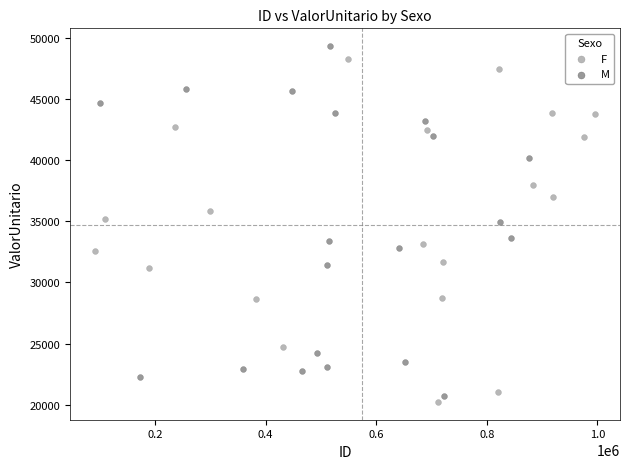

What are all the series names shown in the legend?

F, M